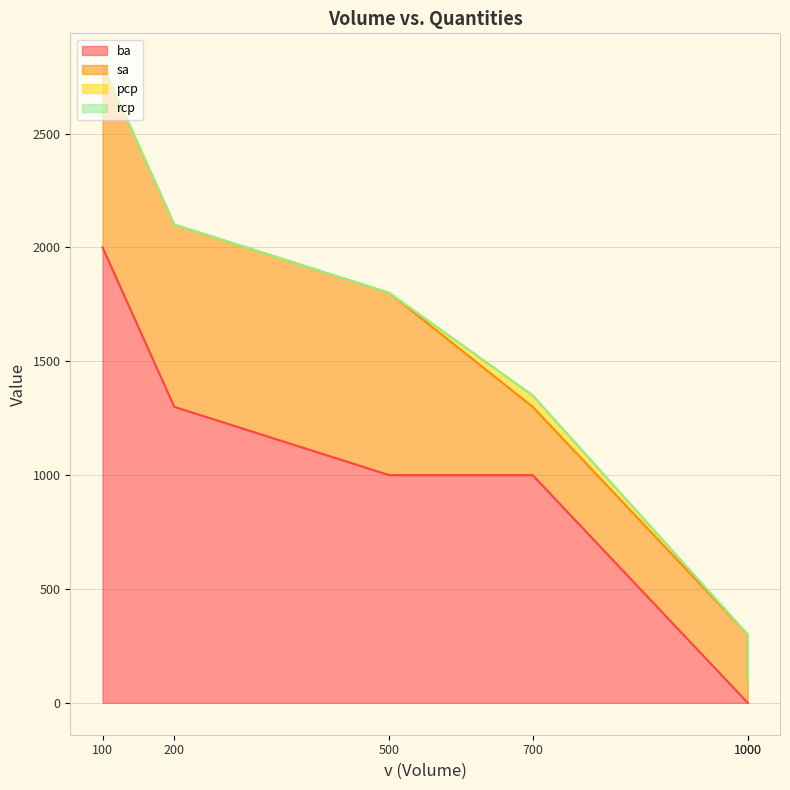

Which series has the largest range (max minus min)?

ba